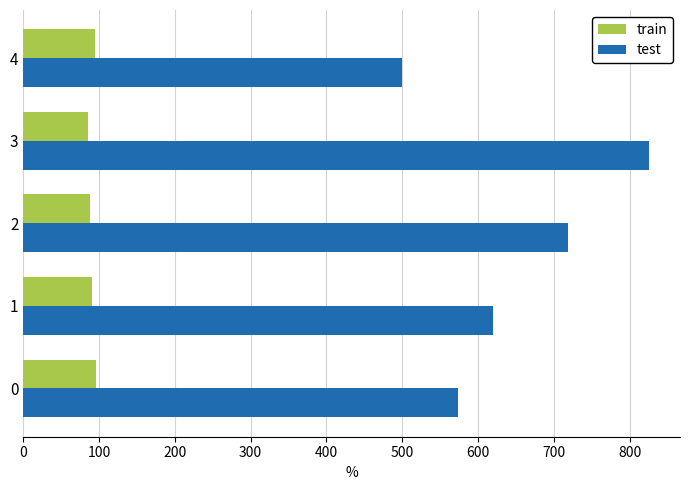

Which series has the widest spread of values?

test